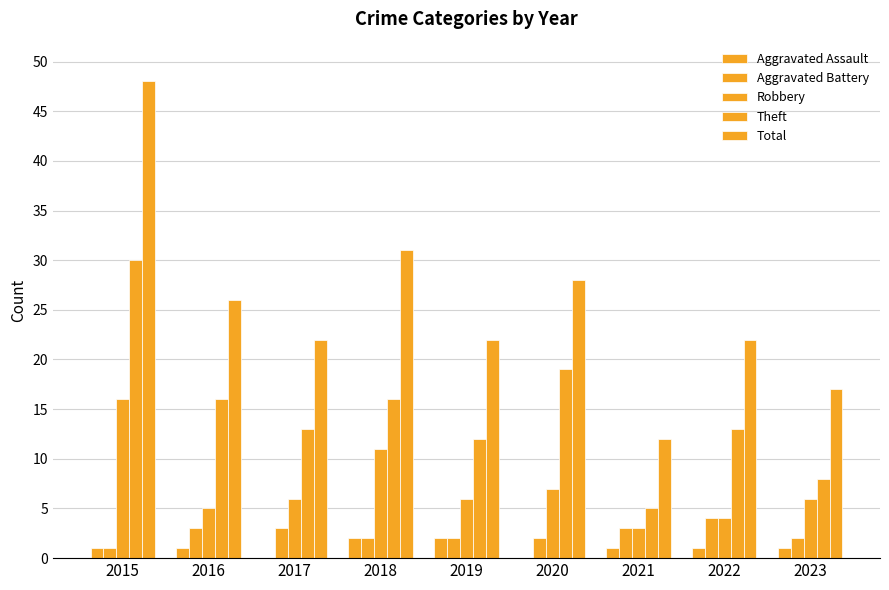

Are the bars horizontal?

No